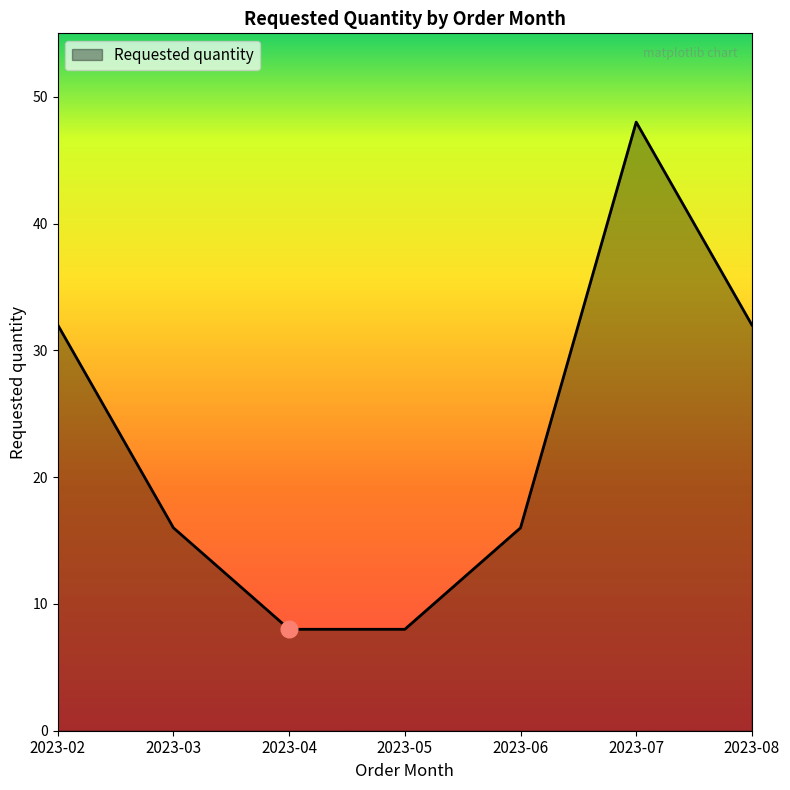

The chart shows a value of 67 at 2023-07. True or false?

False